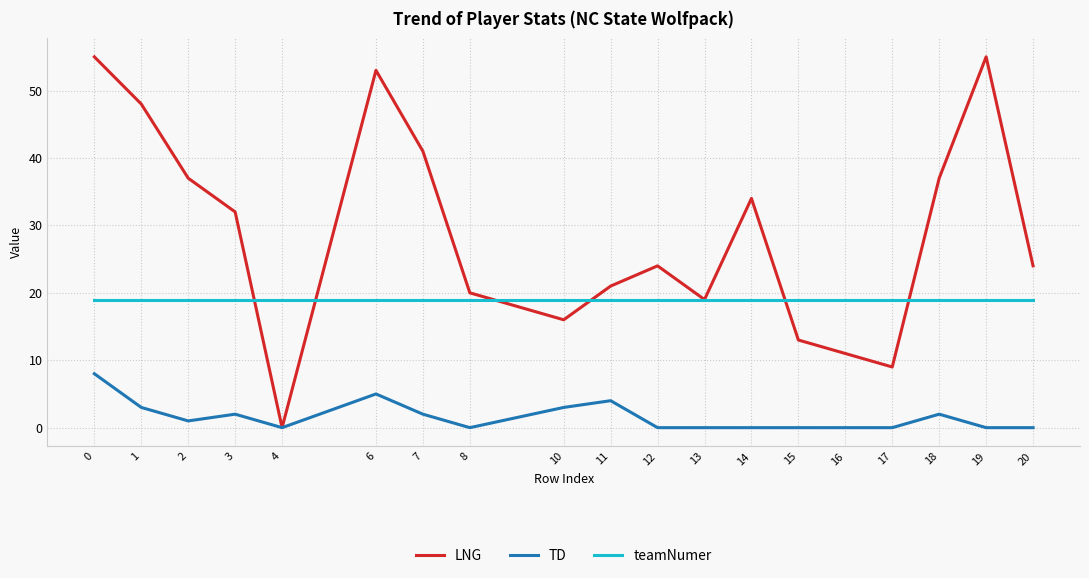

True or false: teamNumer and TD intersect in this chart.

False